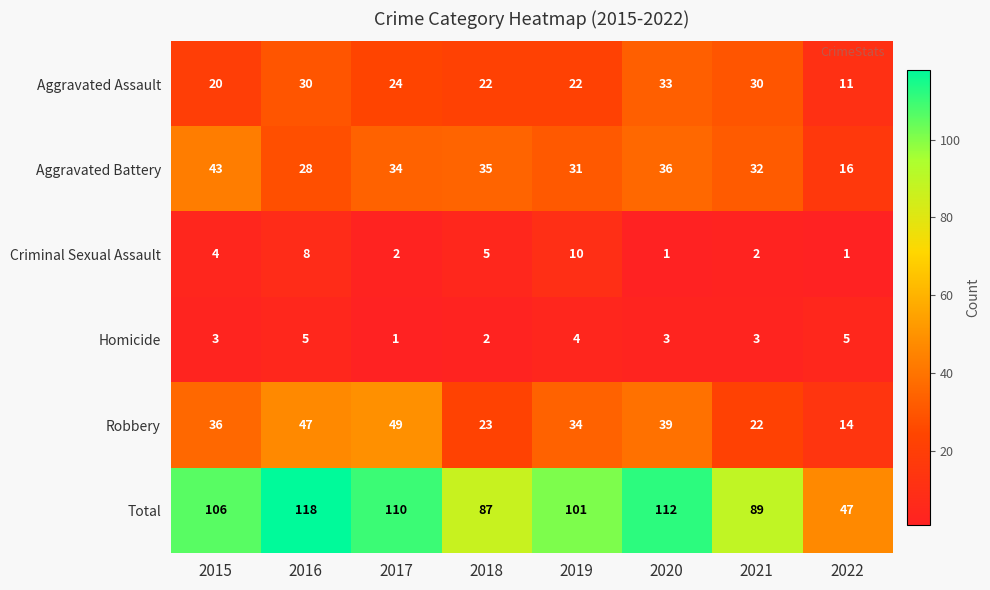

What is the approximate value of Total at 2016, to the nearest 10?

120